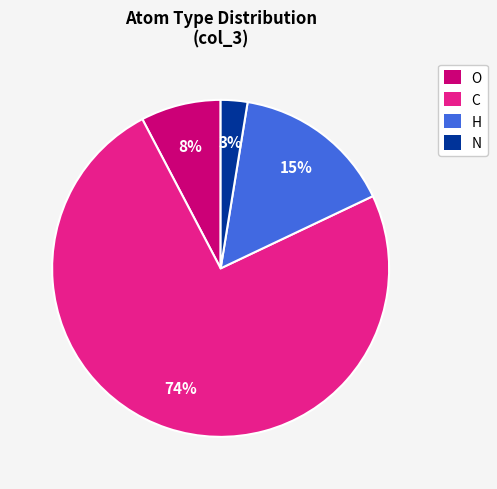

To the nearest percent, what is the average slice percentage?

25%